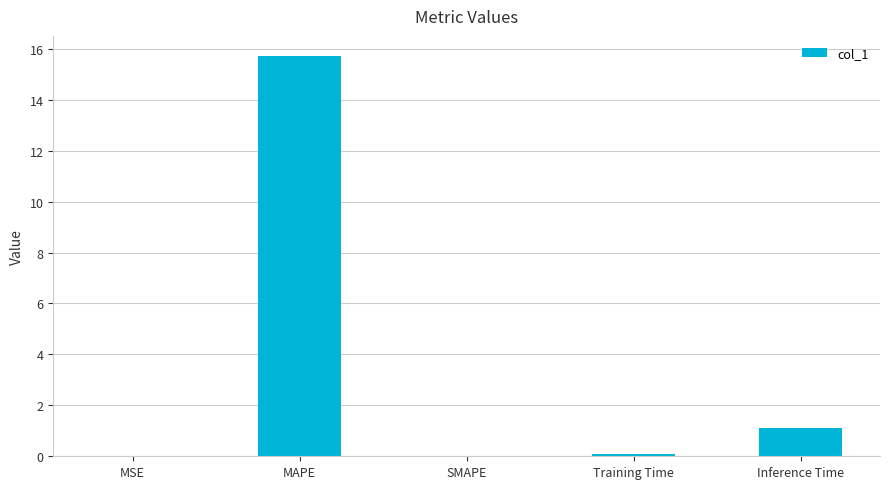

True or false: the data shows 0.1 at Training Time.

True